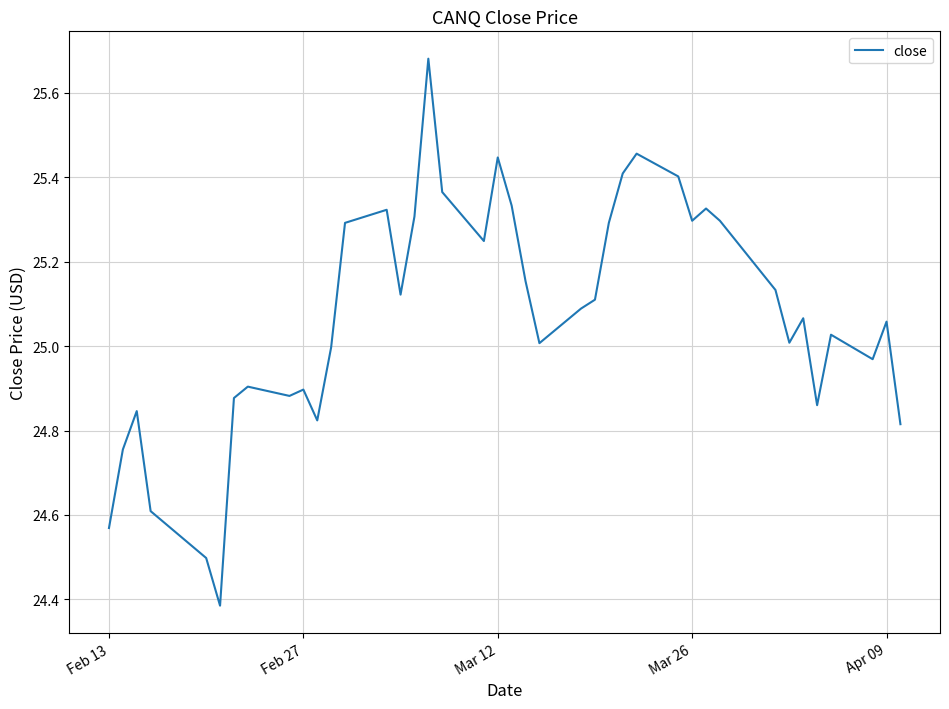

What is the difference between the maximum and minimum values?

1.3